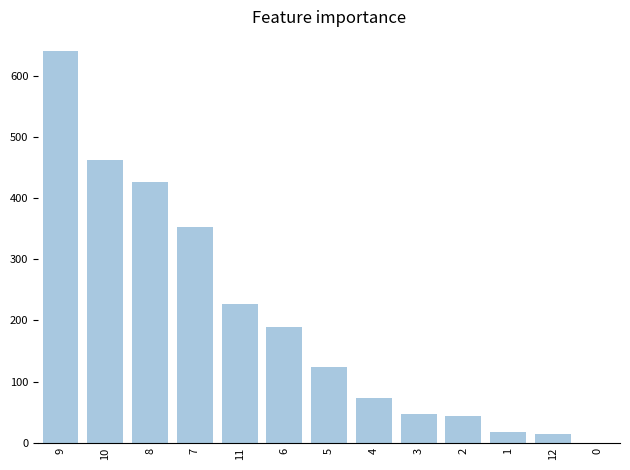

What value does the data have at 0?

0.4